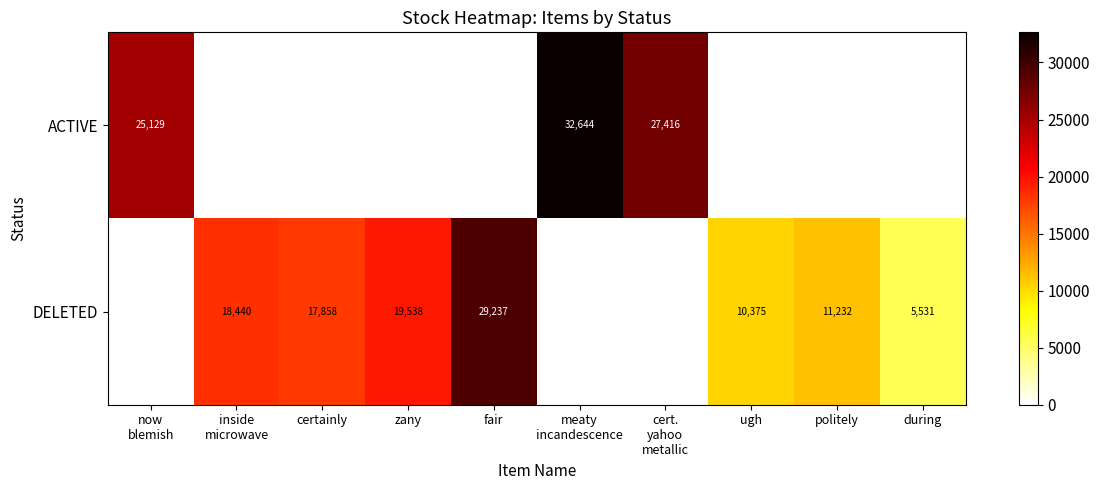

The DELETED series shows 17858 at certainly. True or false?

True